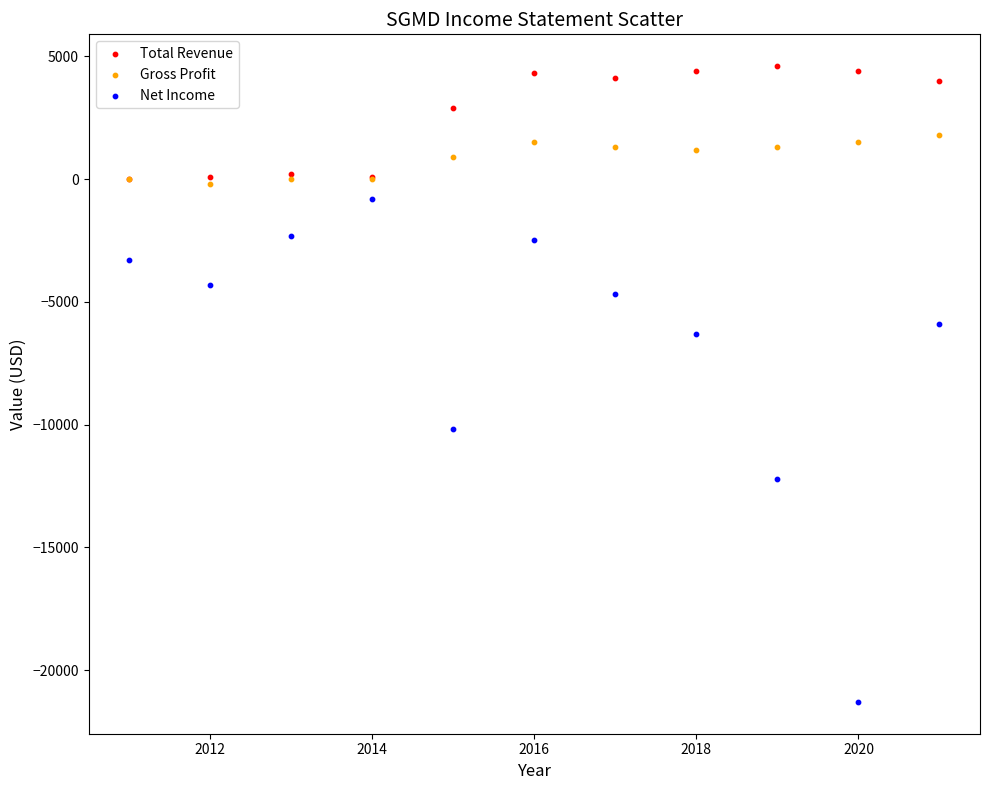

In the Net Income series, what Y value is closest to -11050?

-10200